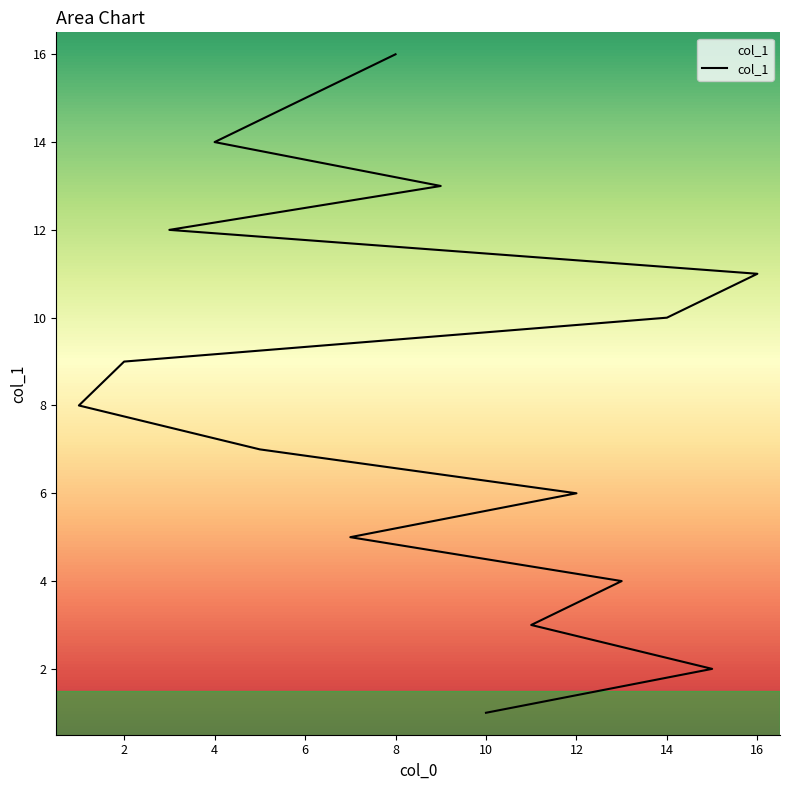

How many data points are less than 9?

8